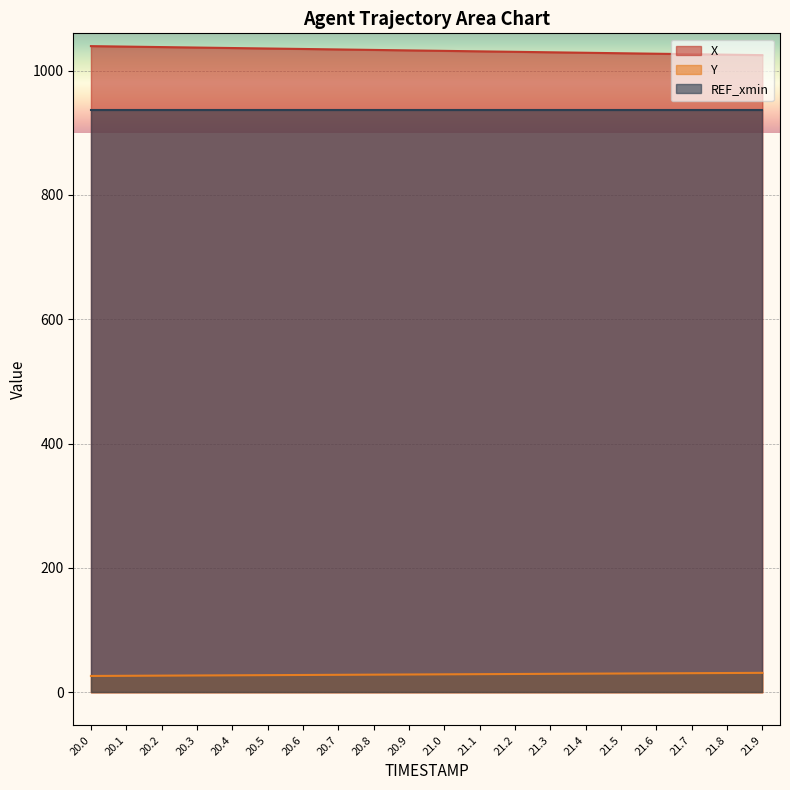

What is the average value of the X series?

1032.2